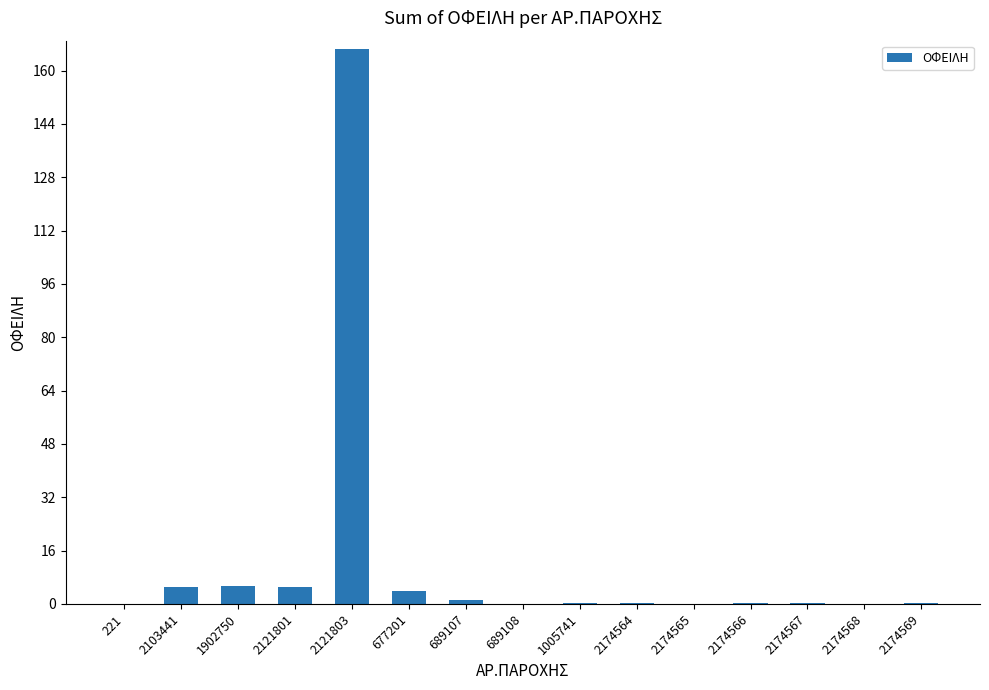

How many distinct data groups are displayed?

1